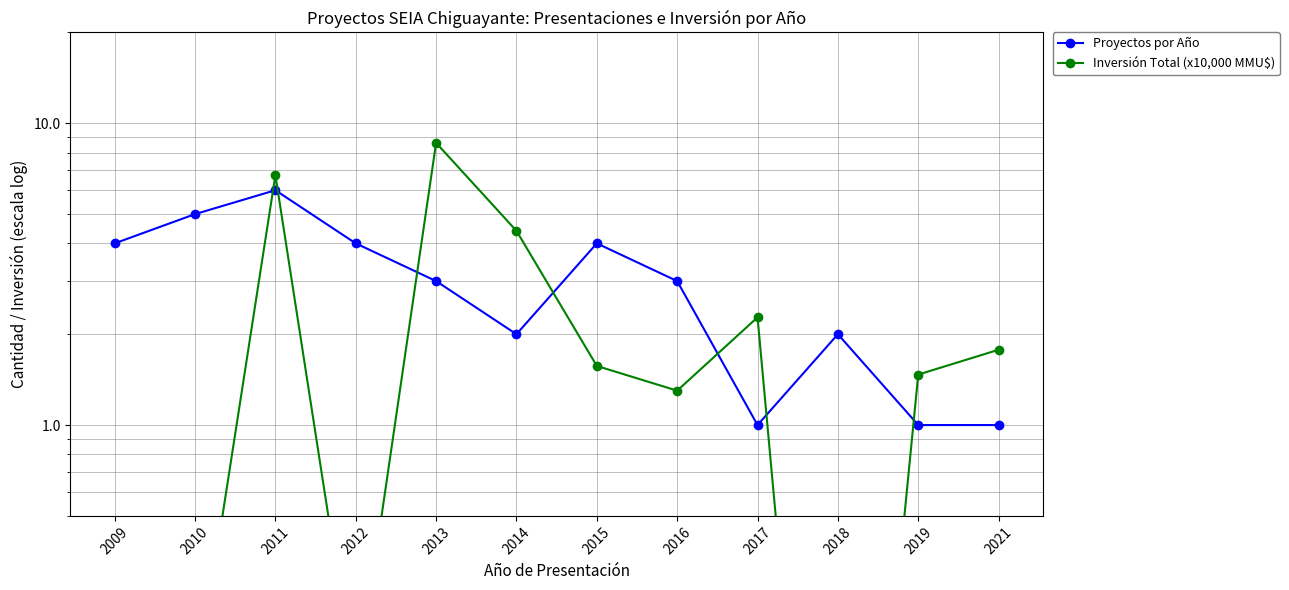

What is the value of the Inversión Total (x10,000 MMU$) point at the 4th from the left?

0.1